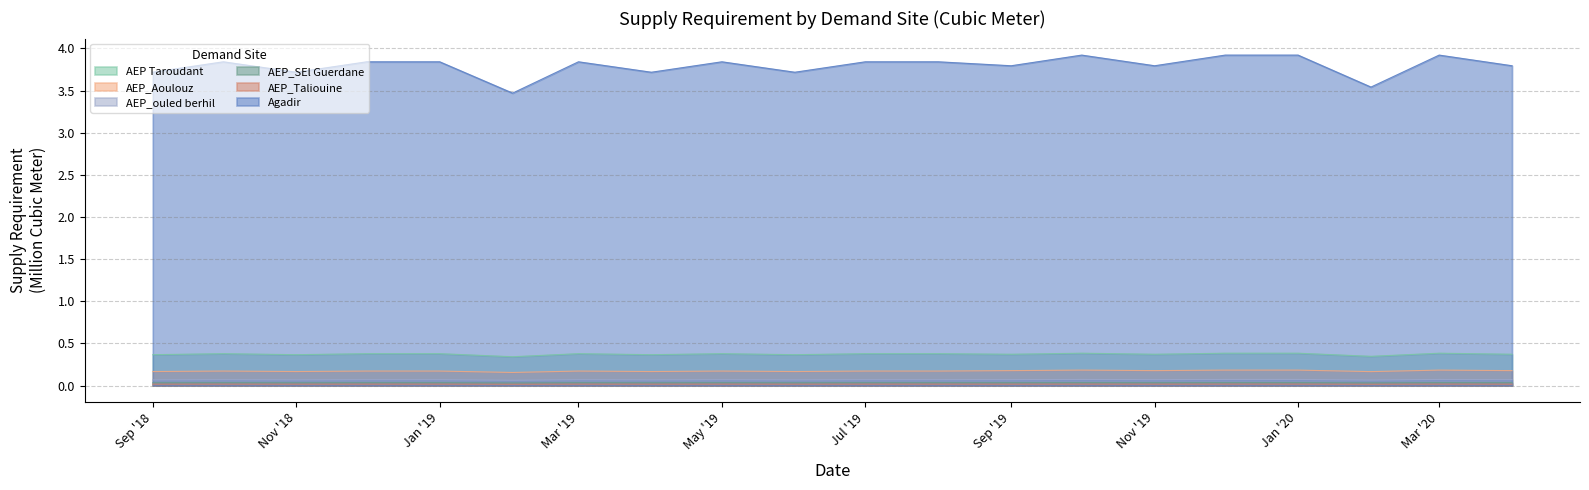

What position from the right is 2020-04-01?

1